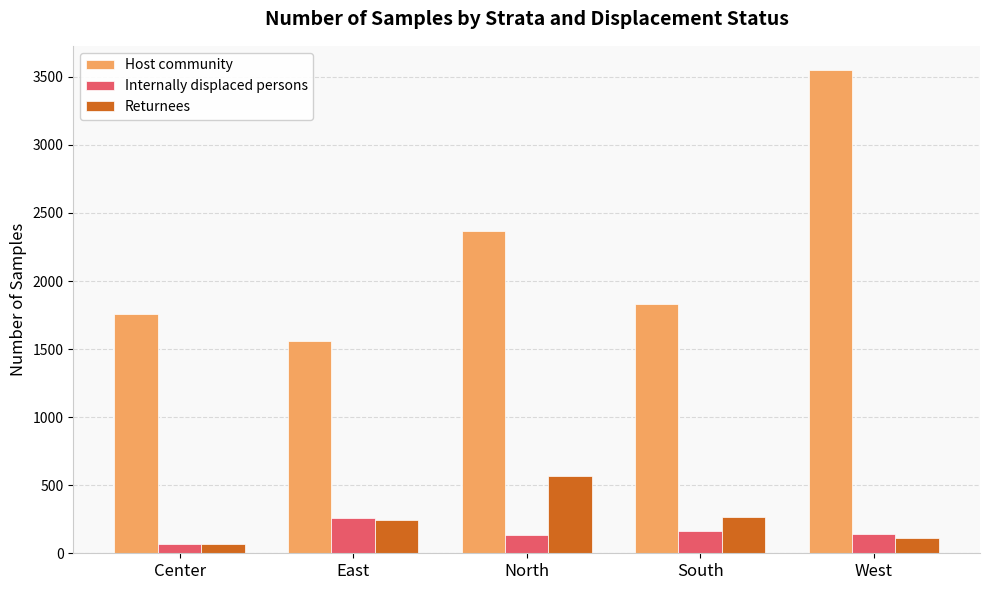

At which label does Host community reach its minimum?

East